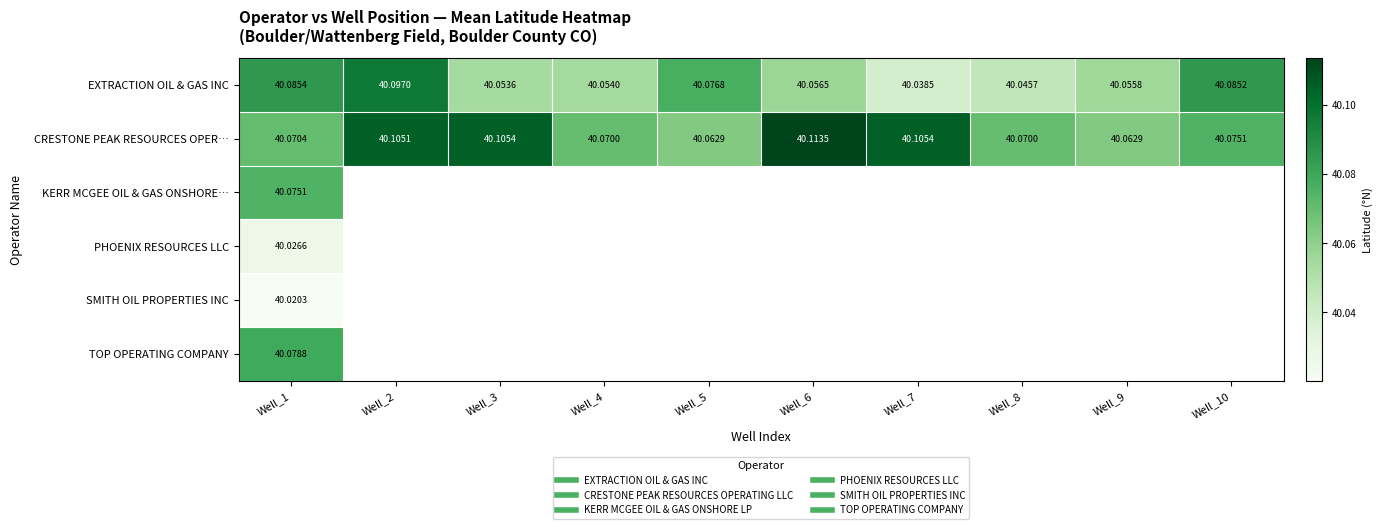

Which category has the lowest value across all series?

Well_1